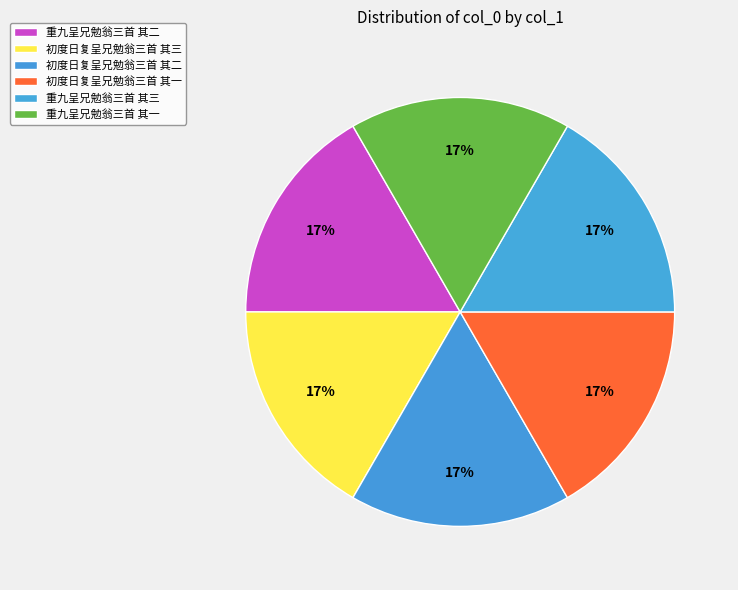

How many segments does this pie chart have?

6